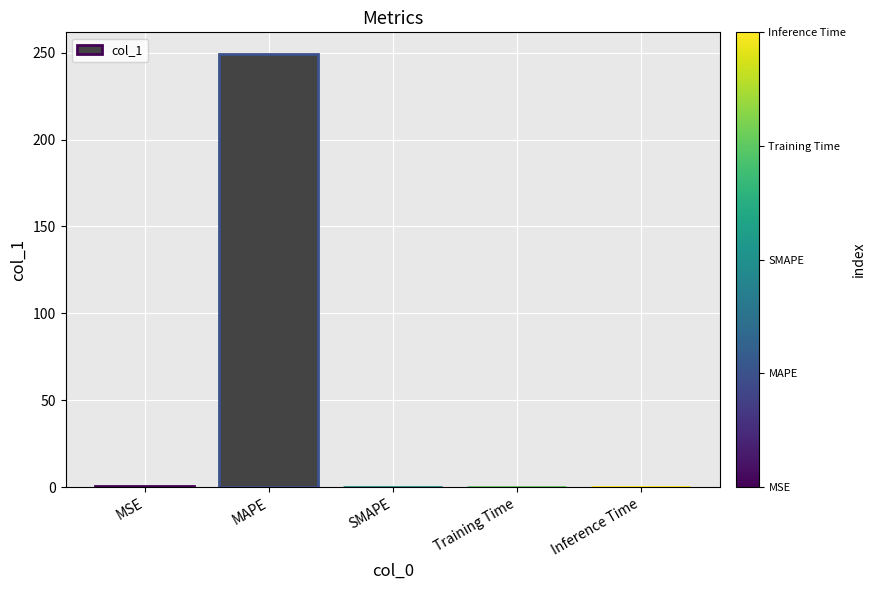

Is it true that the value at Training Time is 0.0?

True